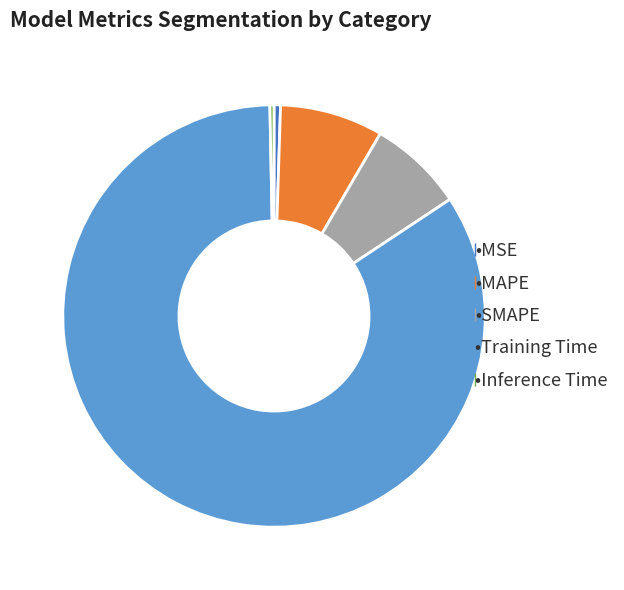

Does any single category account for the majority?

Yes